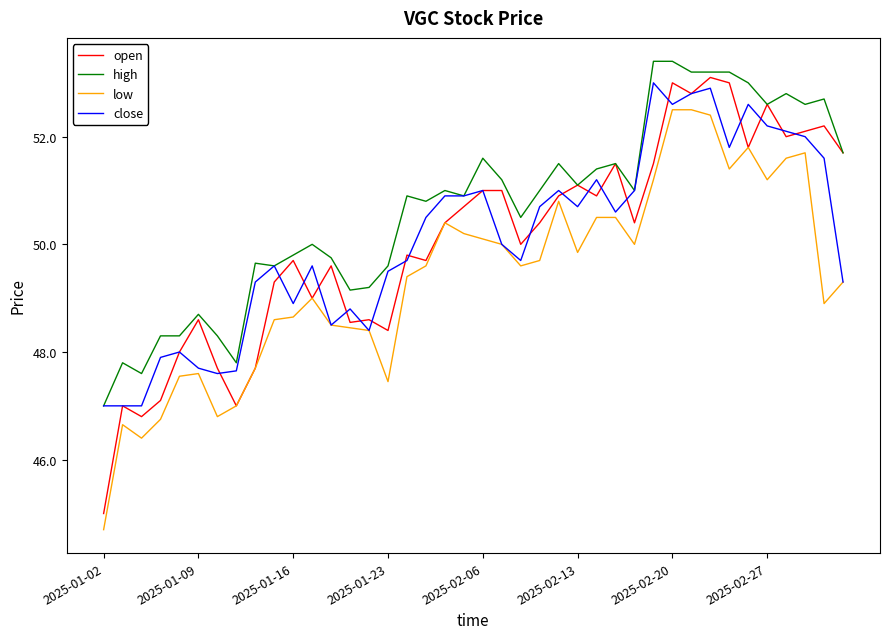

What is the greatest value displayed?

53.4